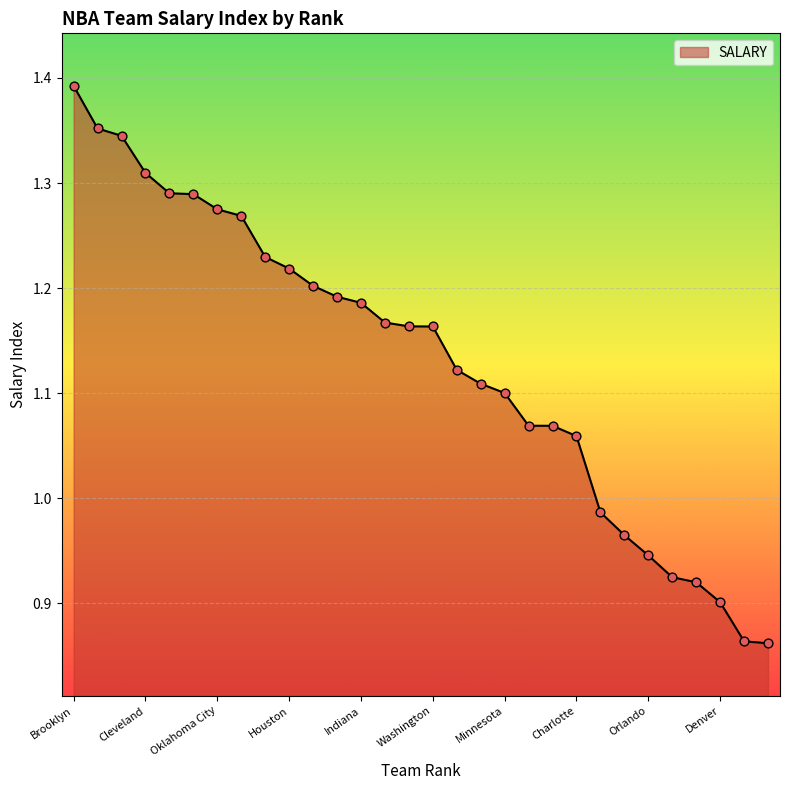

What is the difference between the maximum and minimum values?

0.5